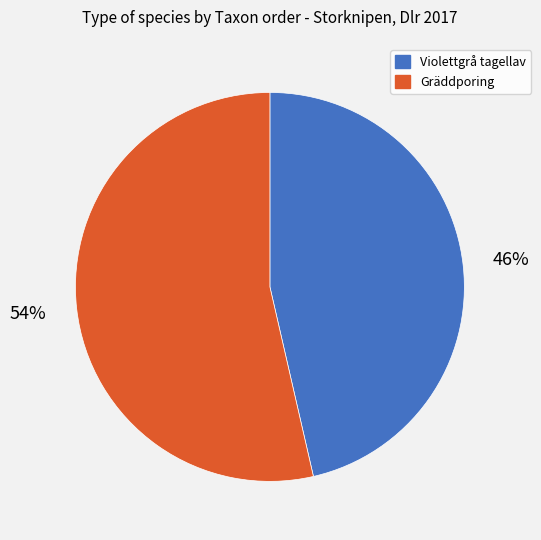

Is there any slice that represents more than half of the pie?

Yes